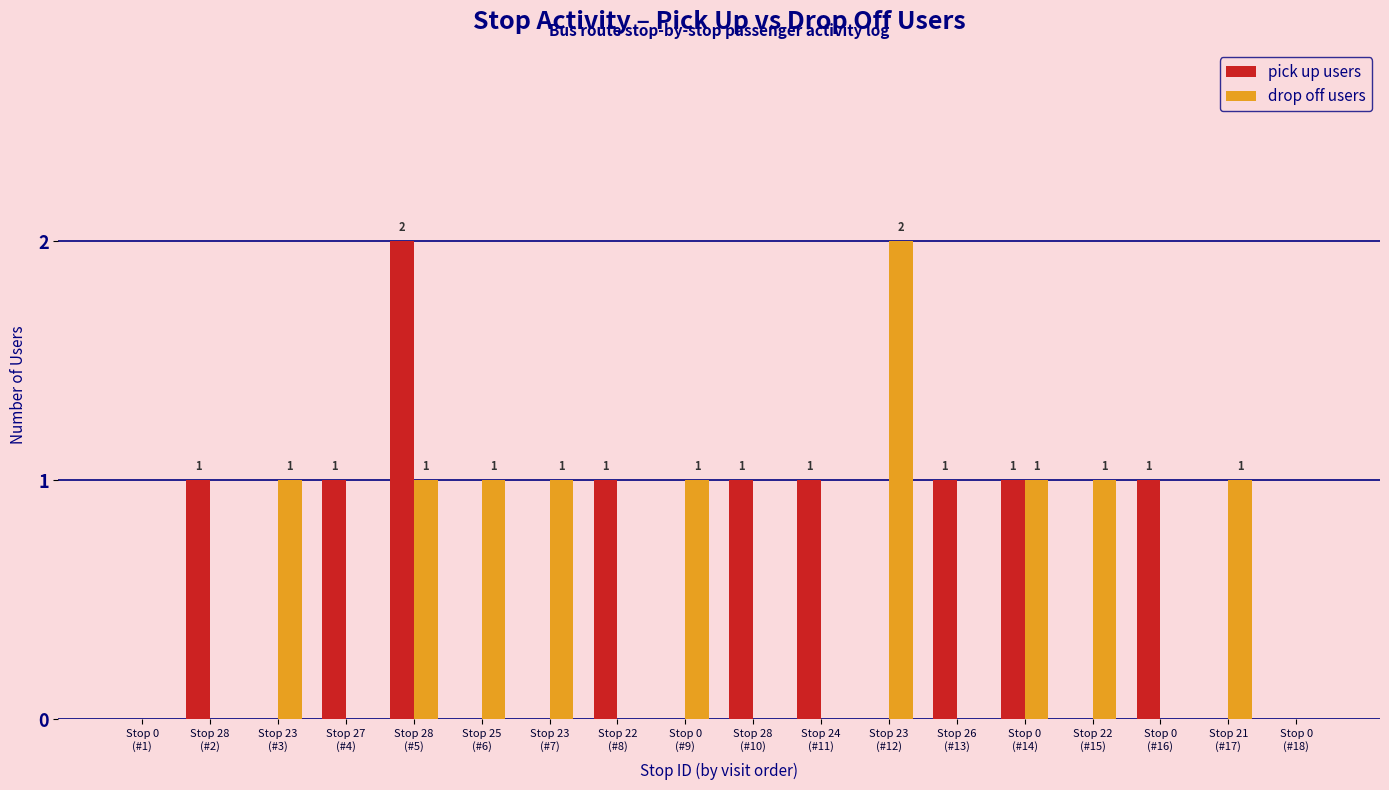

How many drop off users values are between 0 and 1?

17